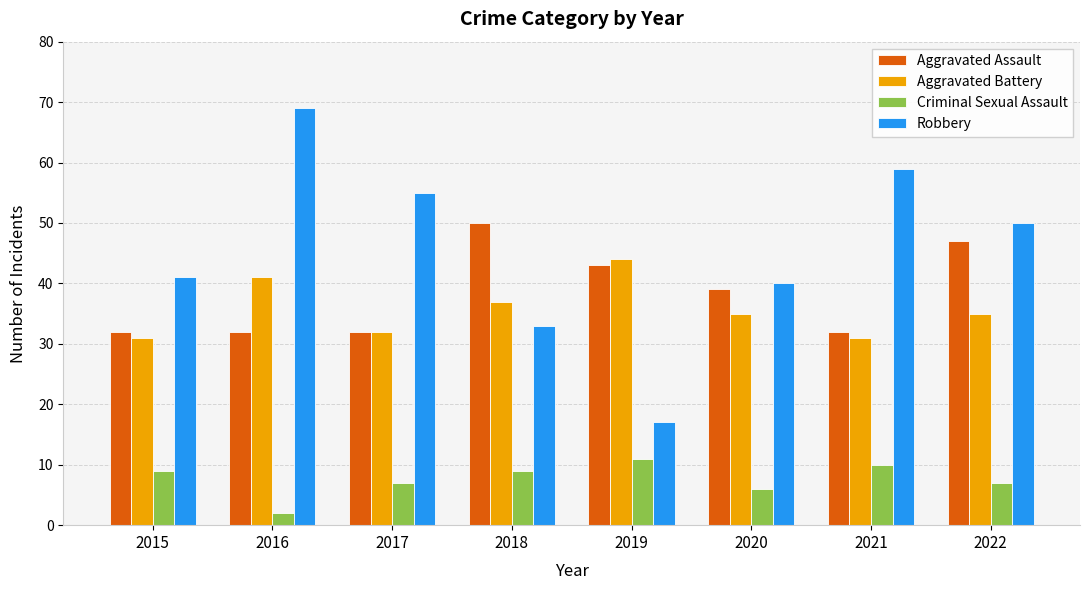

Reading left to right, extract all data points from this chart.

Aggravated Assault: 32	32	32	50	43	39	32	47
Aggravated Battery: 31	41	32	37	44	35	31	35
Criminal Sexual Assault: 9	2	7	9	11	6	10	7
Robbery: 41	69	55	33	17	40	59	50